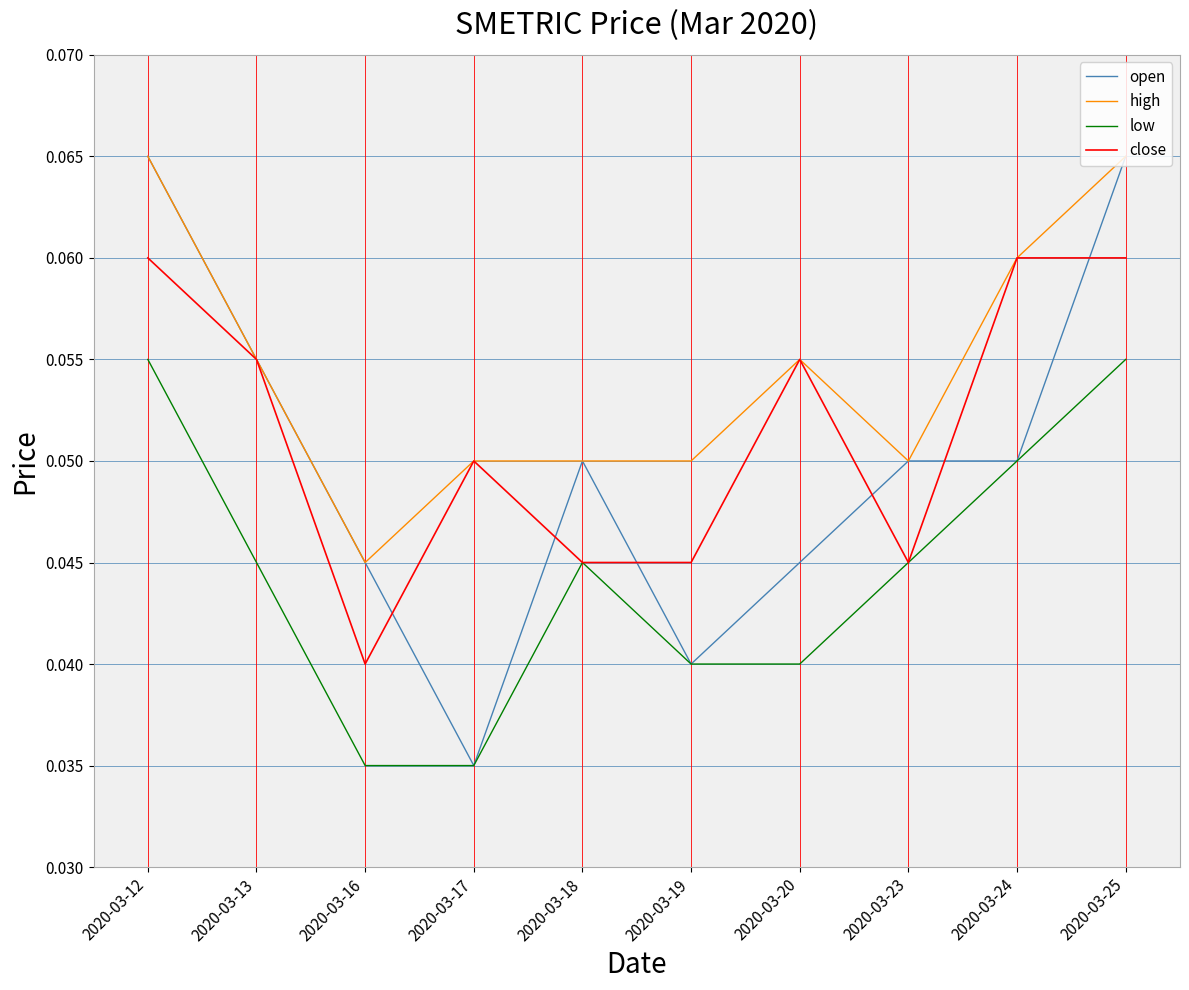

Between 2020-03-18 and 2020-03-24, which series saw the biggest shift?

close